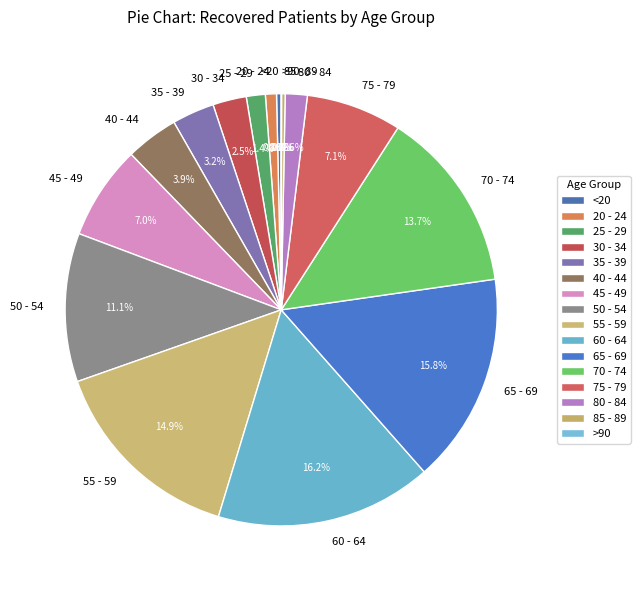

Does 45 - 49 account for over 50% of the chart?

No